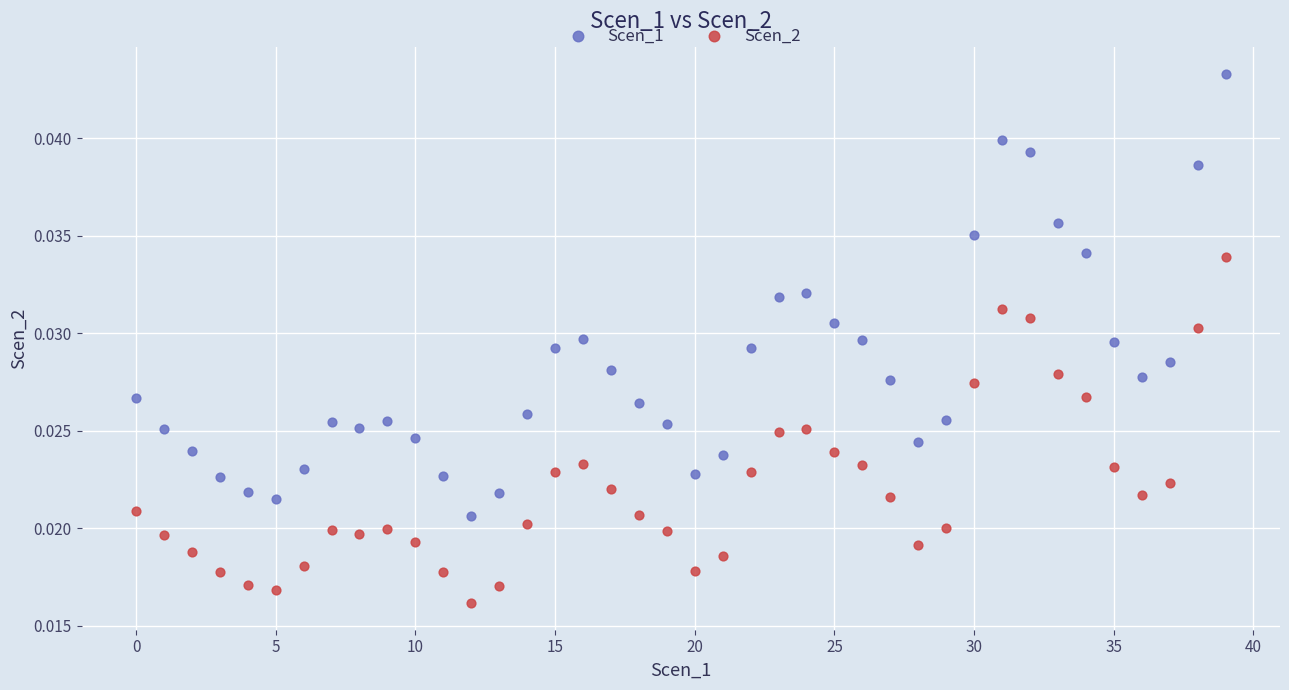

Which series reaches the minimum Y coordinate?

Scen_2